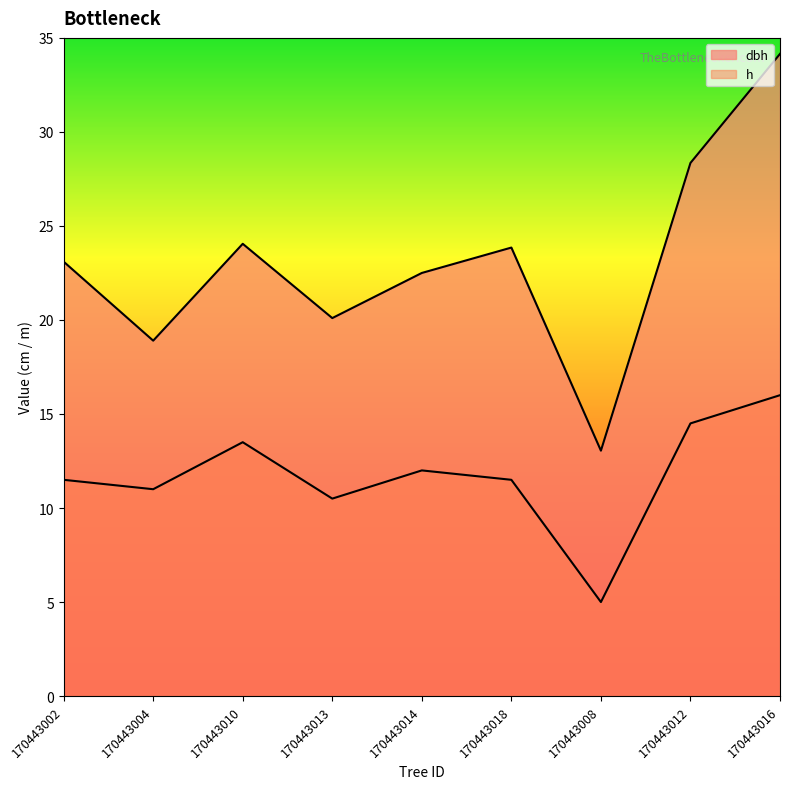

What is the maximum value for dbh?

34.1